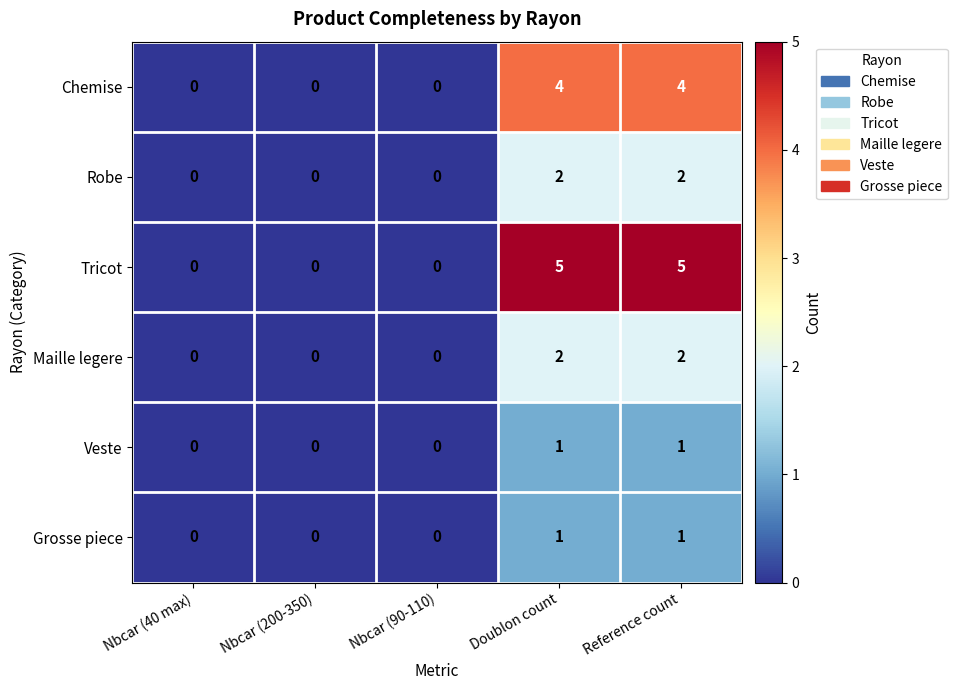

Reading left to right, list all the values displayed in this chart.

Chemise: 0	0	0	4	4
Robe: 0	0	0	2	2
Tricot: 0	0	0	5	5
Maille legere: 0	0	0	2	2
Veste: 0	0	0	1	1
Grosse piece: 0	0	0	1	1